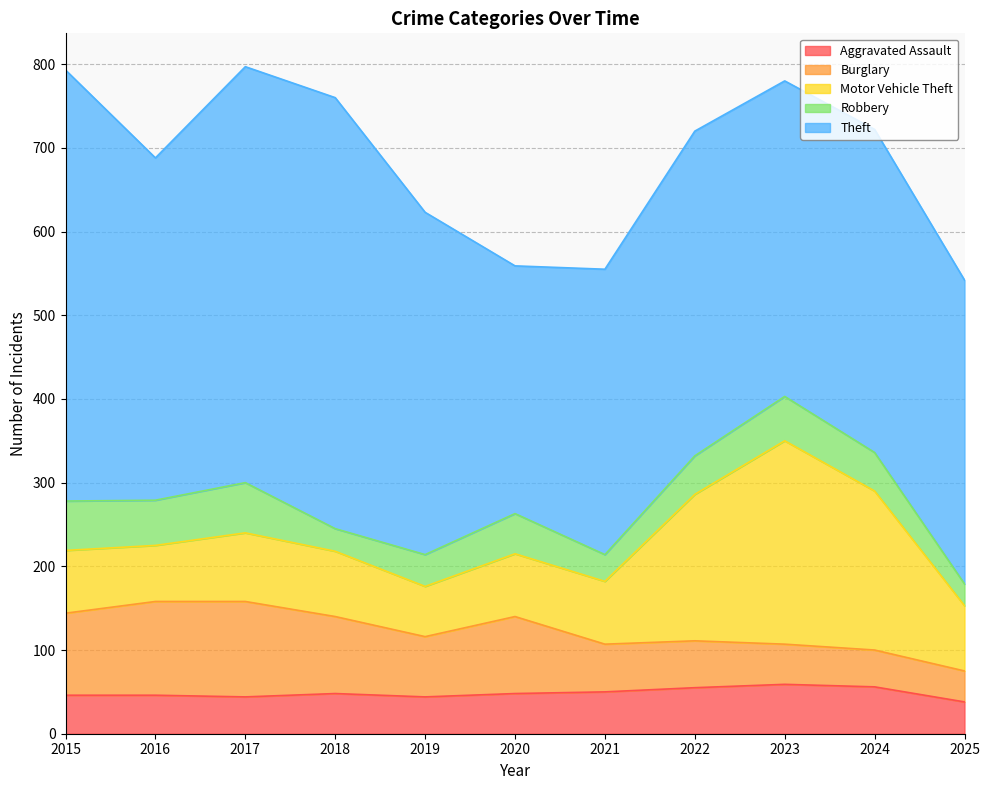

Rank the series at 2023 from highest to lowest value.

Theft, Motor Vehicle Theft, Aggravated Assault, Robbery, Burglary